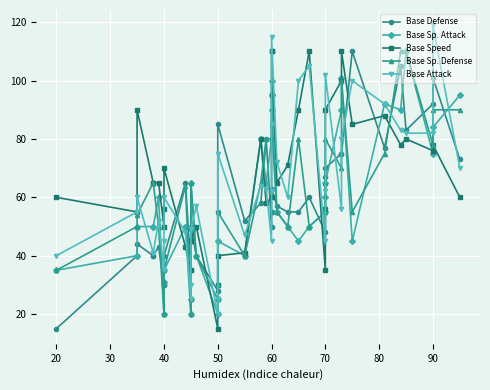

What are all the series names shown in the legend?

Base Defense, Base Sp. Attack, Base Speed, Base Sp. Defense, Base Attack